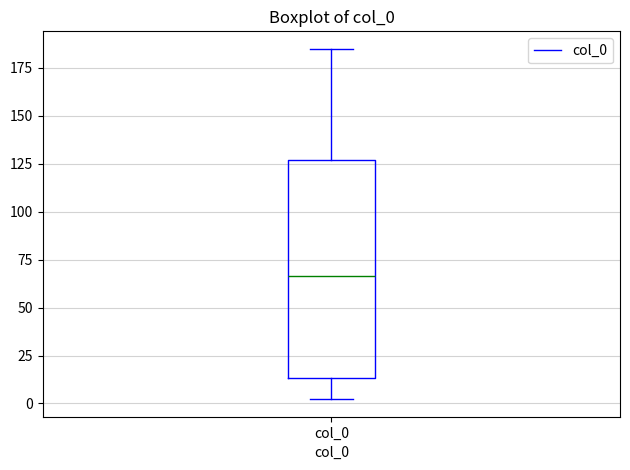

Where is the lower edge of the box for col_0 on the y-axis? The values are not printed on the chart, so give them approximately, as read against the axis.

15